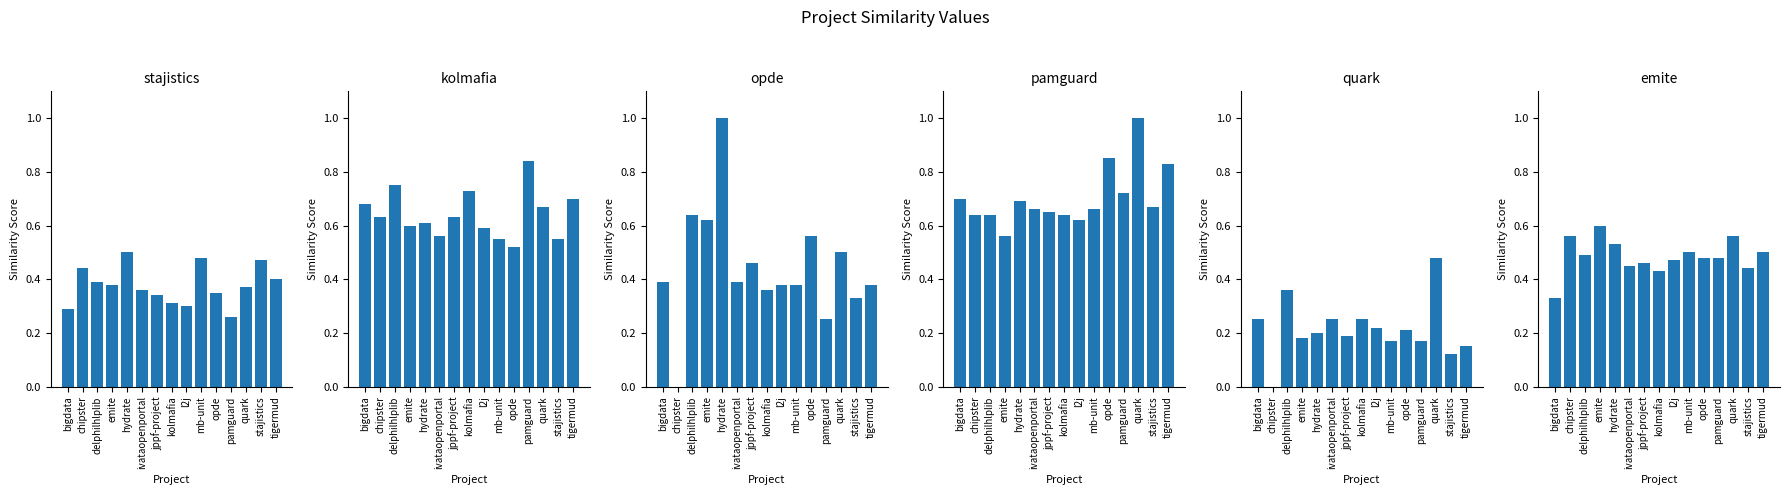

Is it true that opde.csv equals 1.0 at hydrate?

True